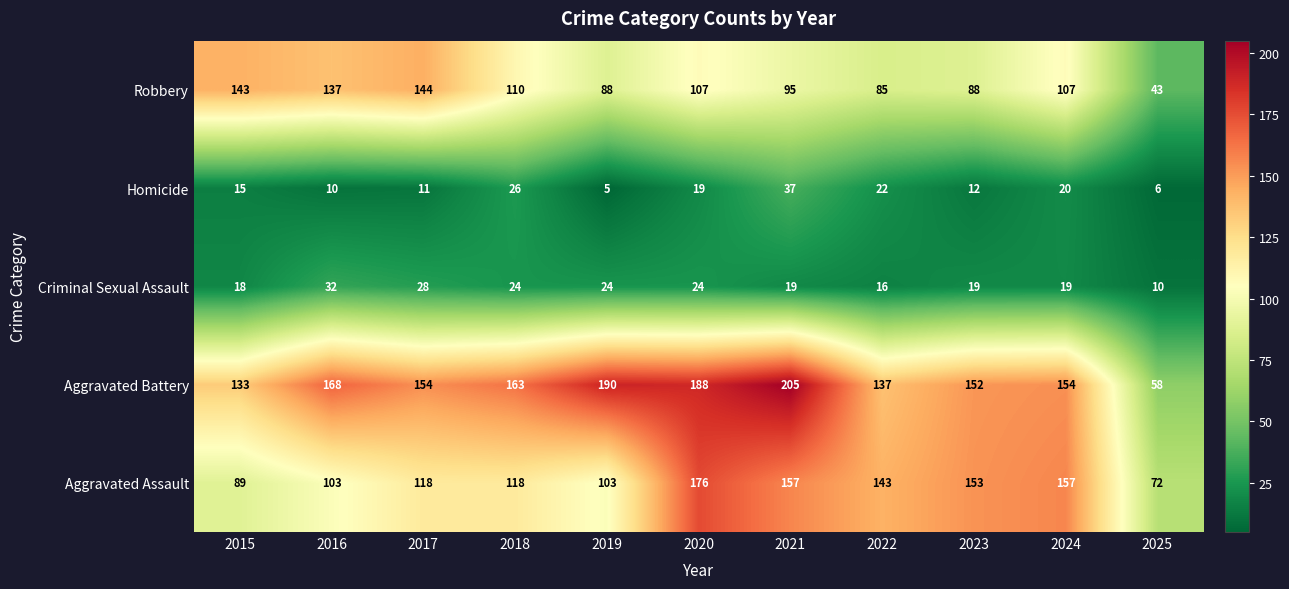

Which series has the largest total across all categories?

Aggravated Battery